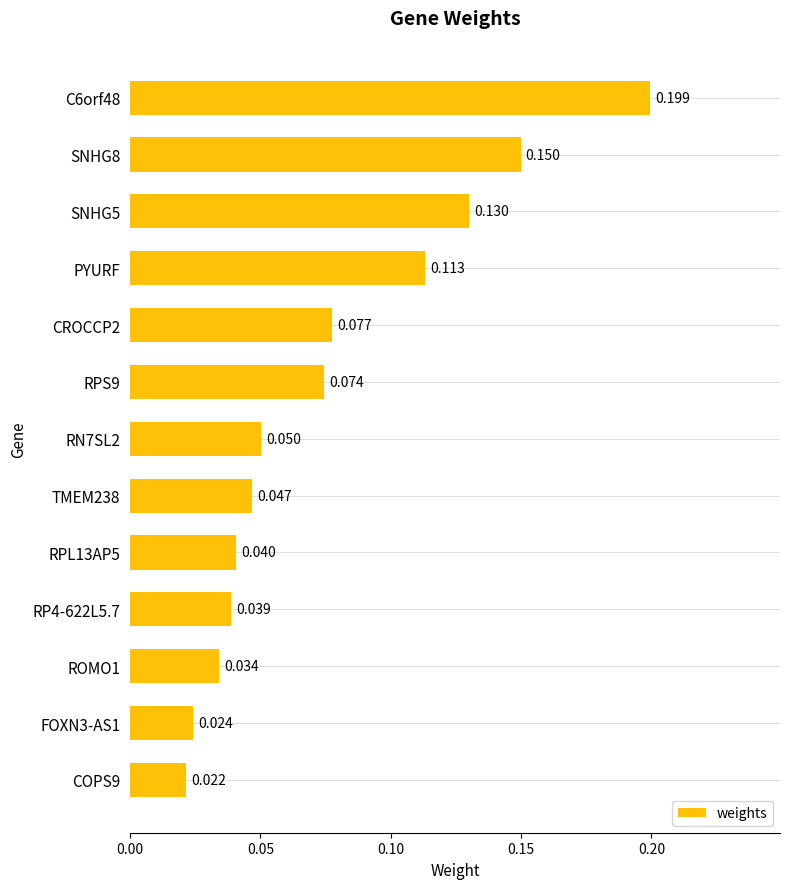

Are the bars horizontal?

Yes